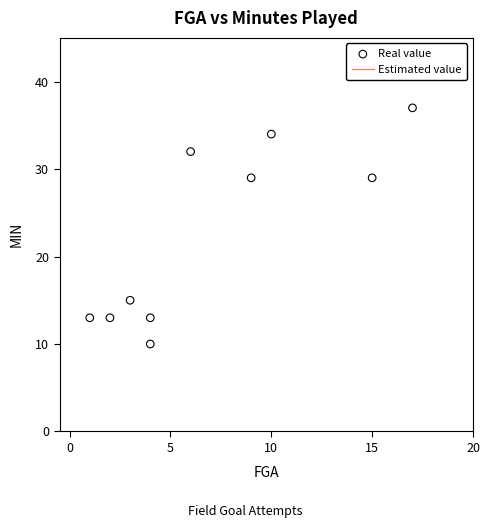

What is the average X value?

7